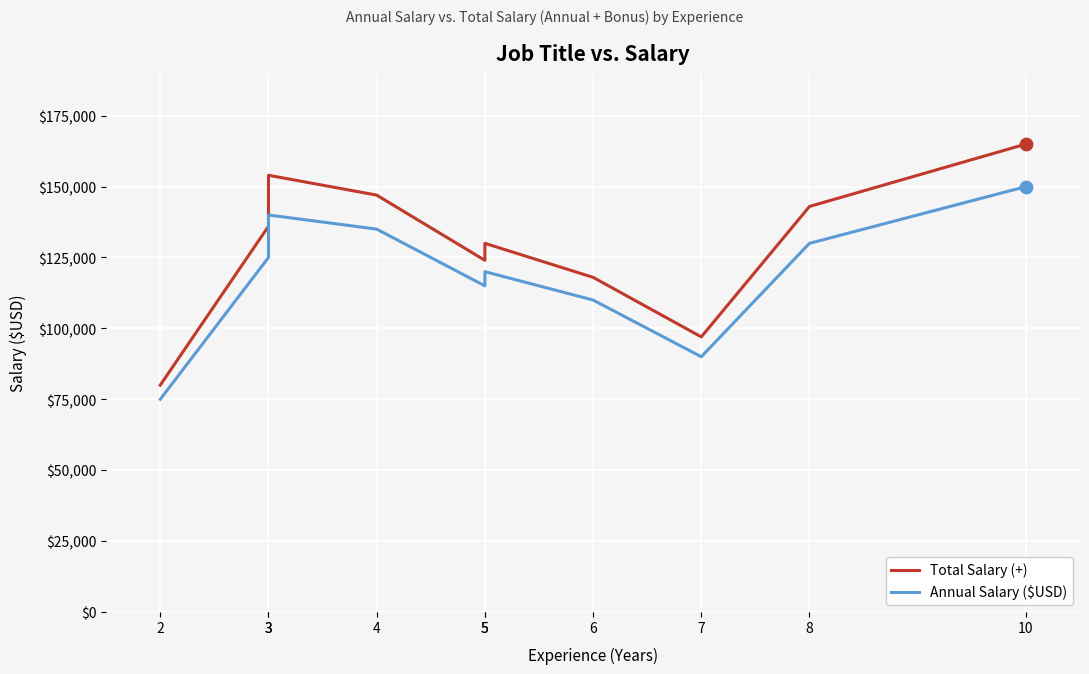

Which series has the widest spread of Y values?

Total Salary (+)